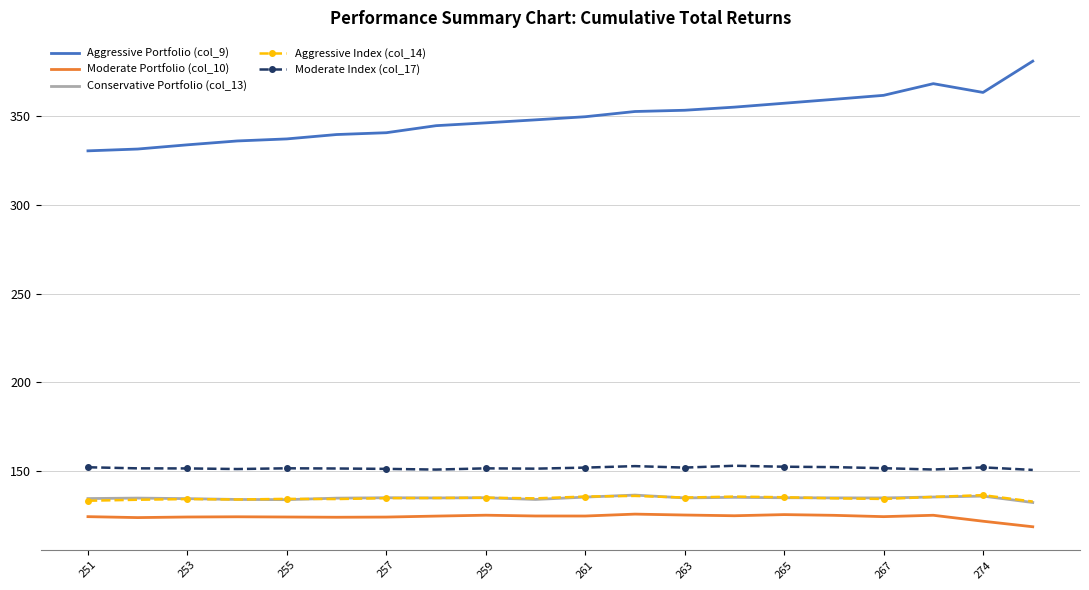

True or false: Moderate Portfolio (col_10) has a value of 36.6 at 263.

False